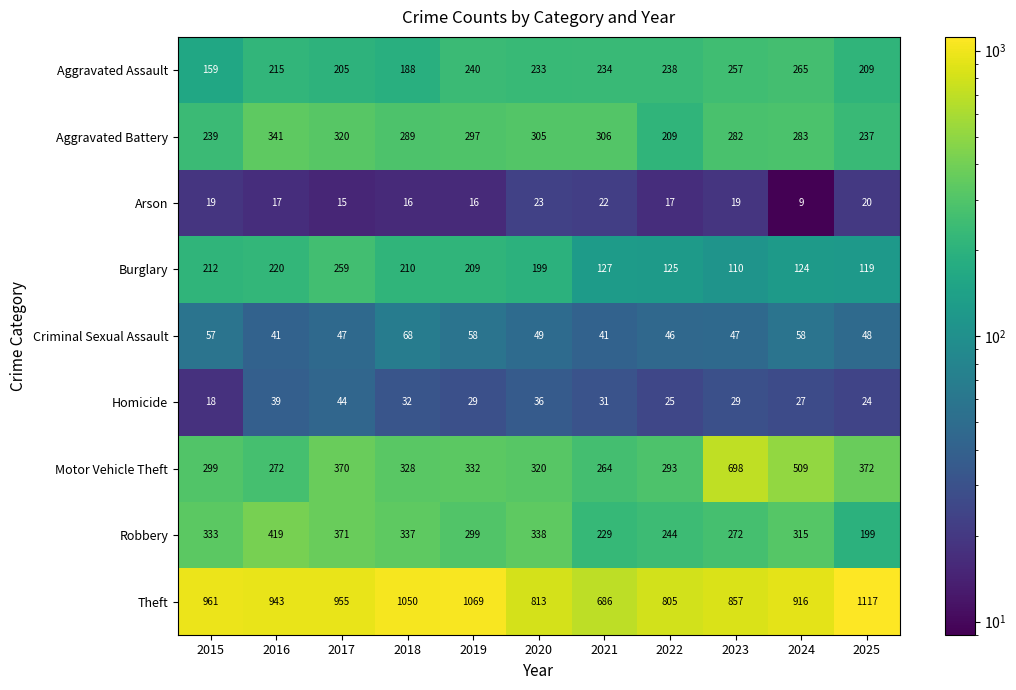

Which series has the widest spread of values?

Motor Vehicle Theft